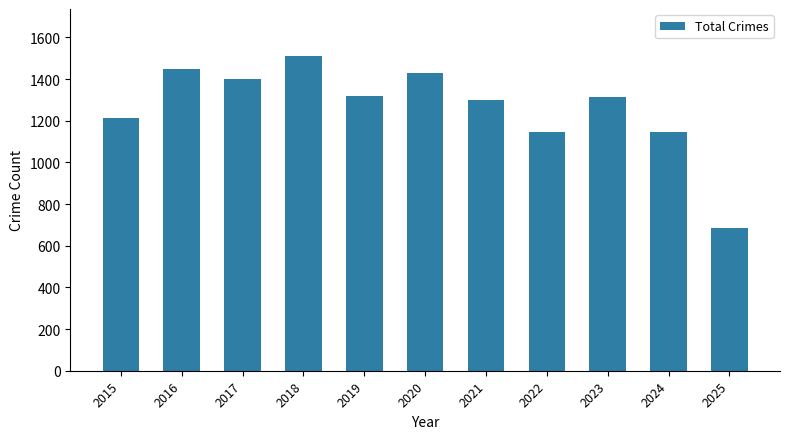

What is the value of the 5th bar from the left?

1318